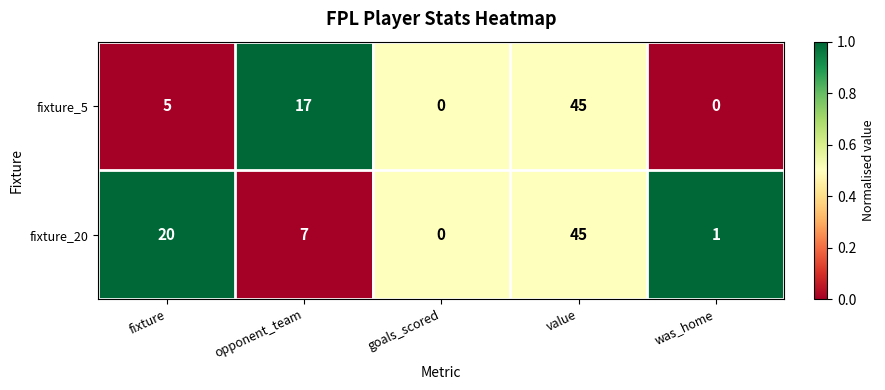

Between fixture and opponent_team, which series saw the biggest shift?

fixture_20